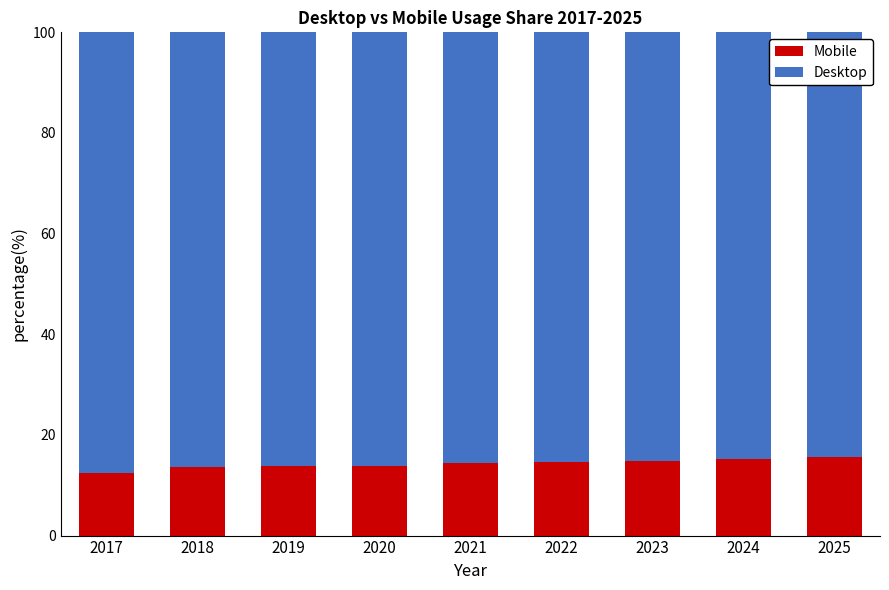

What is the maximum value for Mobile?

15.5